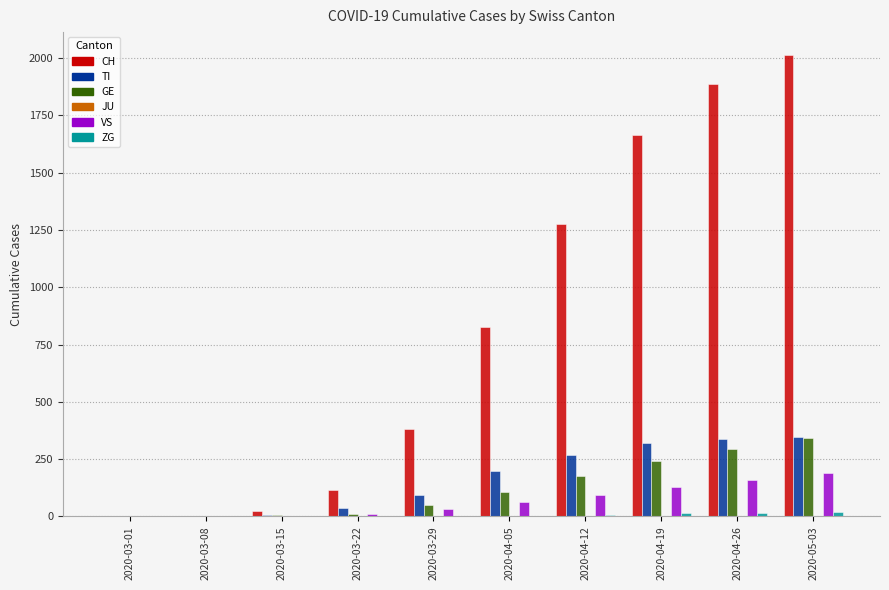

Is the value of TI at 2020-03-15 greater than the value of VS at 2020-04-26?

No